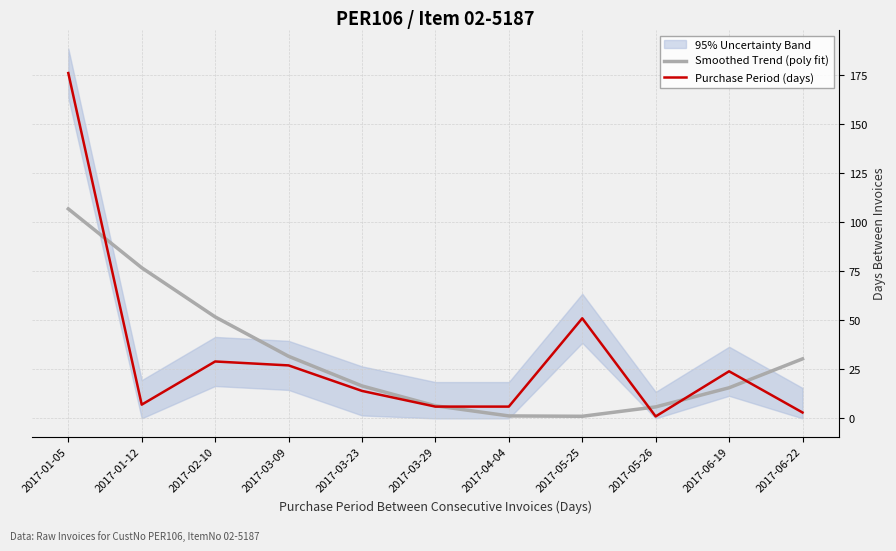

What is the value of the Purchase Period (days) point at the 1st from the left?

176.0